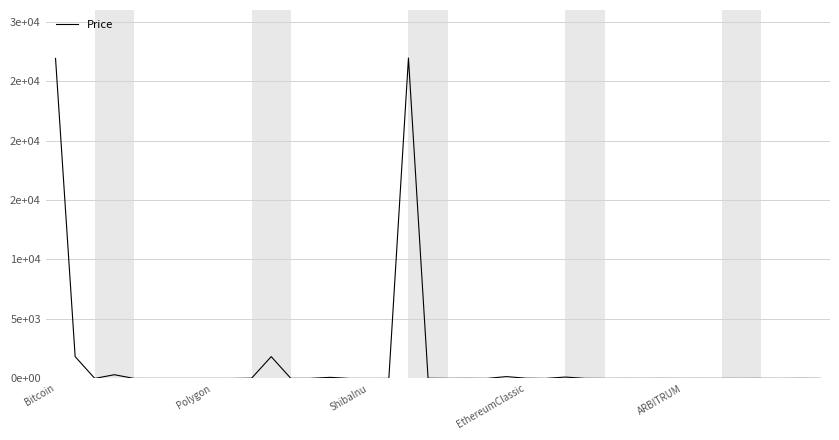

How many interior local peaks (higher than both neighbors) does the data have?

13